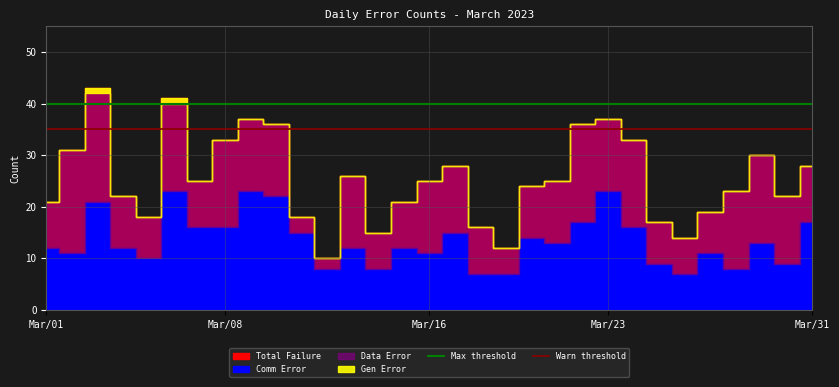

At how many categories does at least one series exceed 38?

2